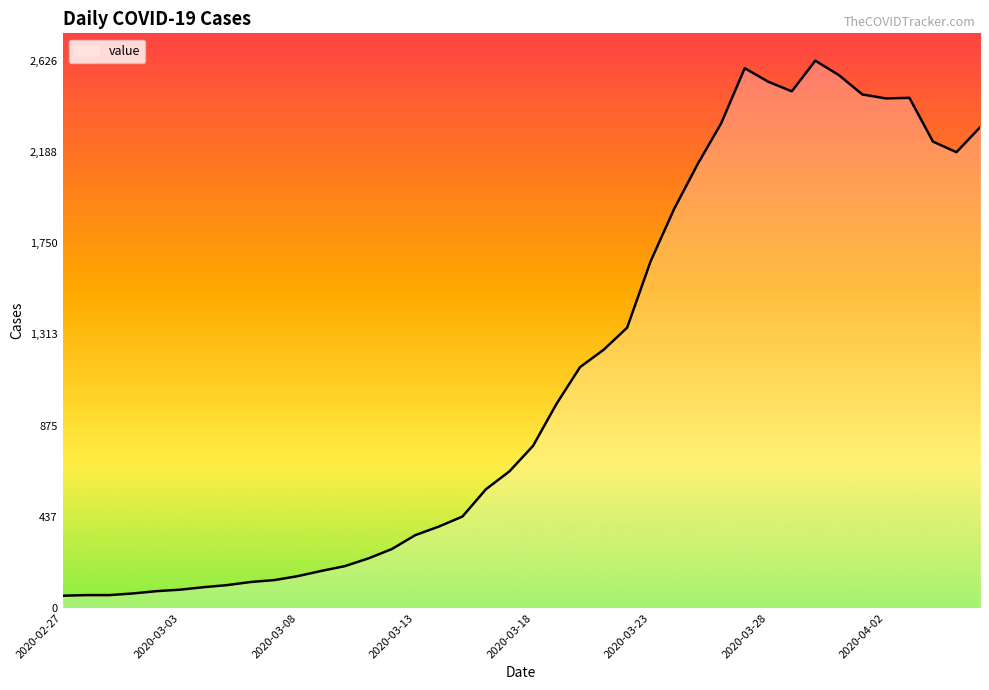

What is the difference between the maximum and minimum values?

2567